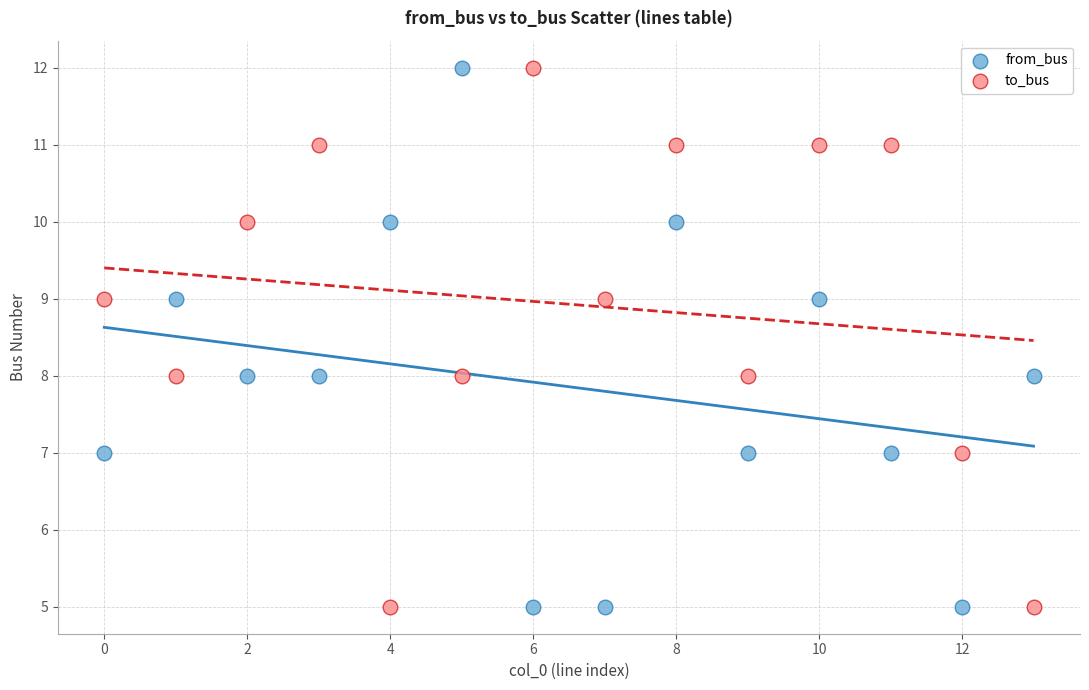

Across all data points, what is the range of Y values (max minus min)?

7